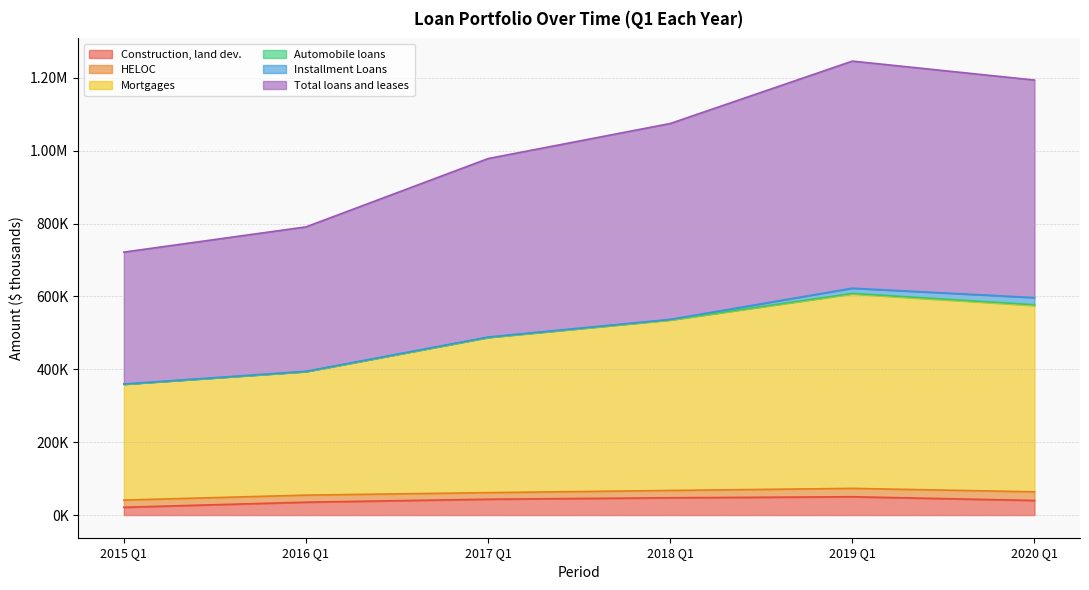

At which category does Construction, land dev. reach its first local peak?

2019 Q1